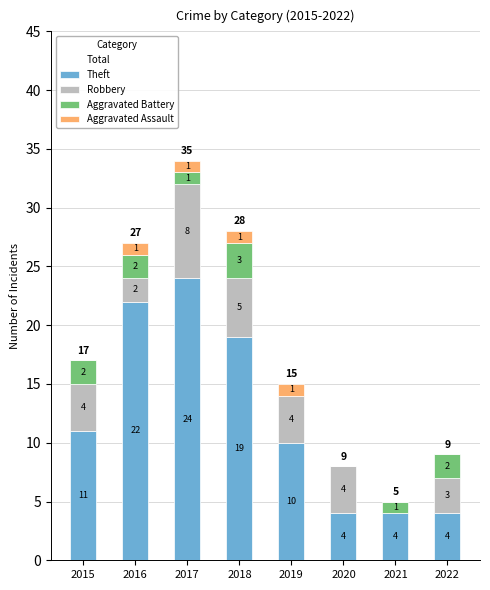

At which label does Theft reach its peak?

2017